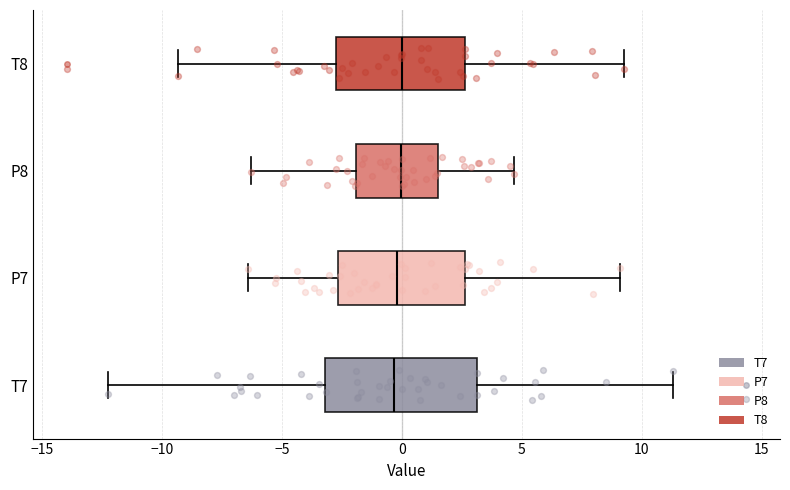

Reading bottom to top, transcribe this box plot: for each box, give where its median line is, the range the box spans, and where its two whiskers end, as read against the x-axis. The values are not printed on the chart, so give them approximately, as read against the axis.

T7: median -0.5, box -3.0 to 3.0, whiskers -12.5 to 11.5
P7: median 0.0, box -2.5 to 2.5, whiskers -6.5 to 9.0
P8: median 0.0, box -2.0 to 1.5, whiskers -6.5 to 4.5
T8: median 0.0, box -2.5 to 2.5, whiskers -9.5 to 9.0